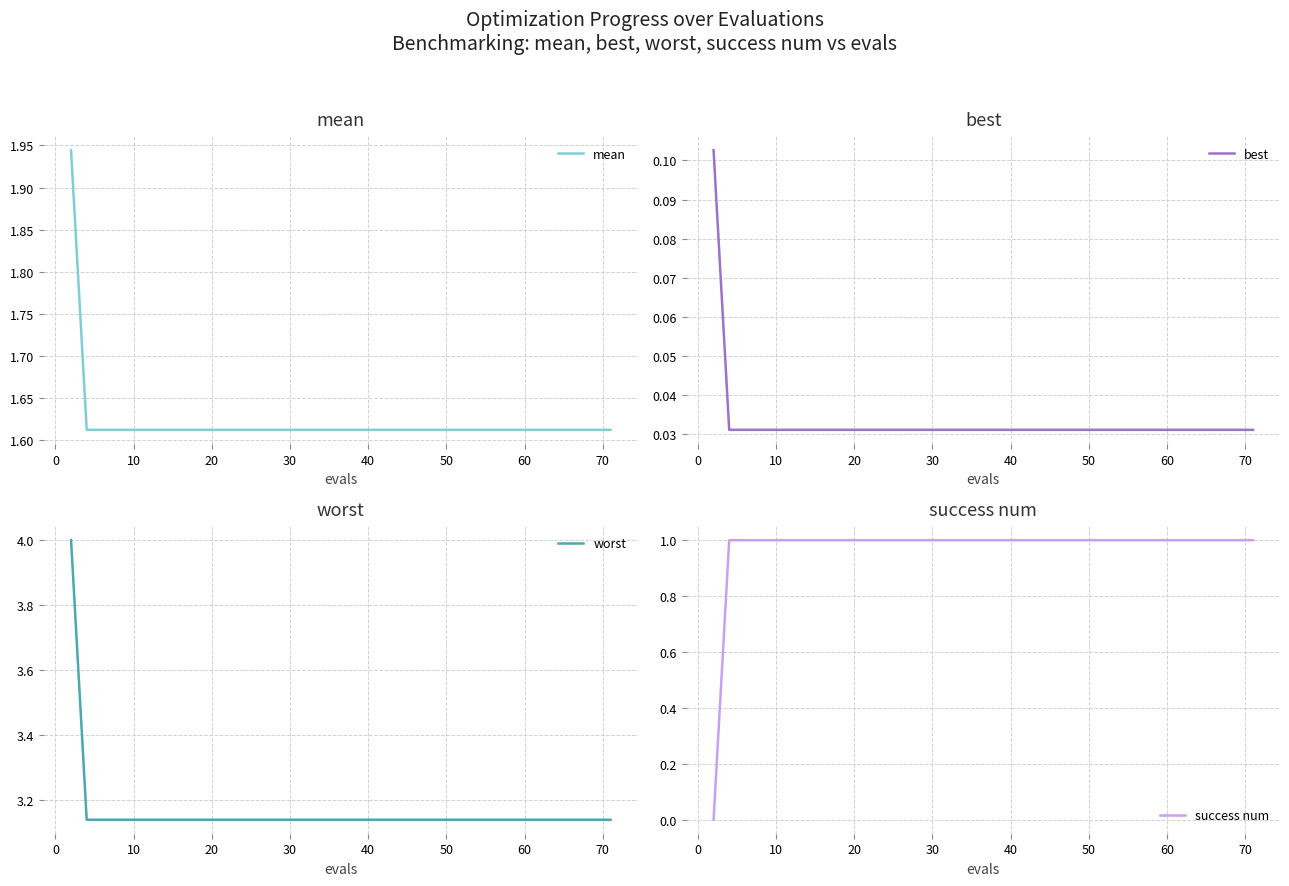

What is the highest value of the worst series?

4.0